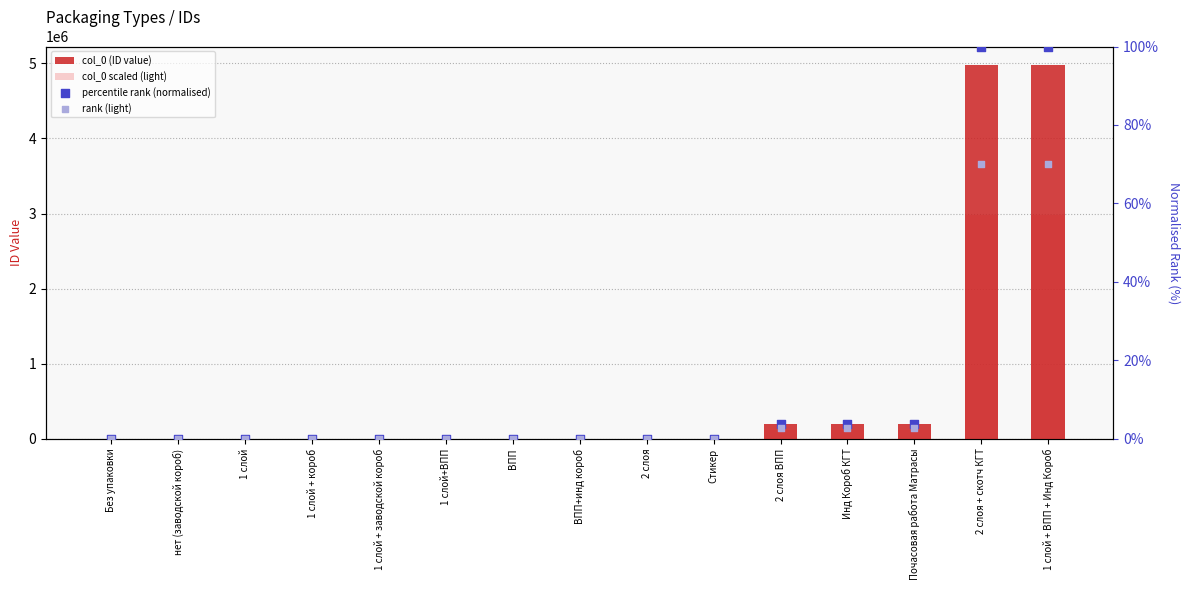

Which series has the widest spread of Y values?

col_0 (ID value)